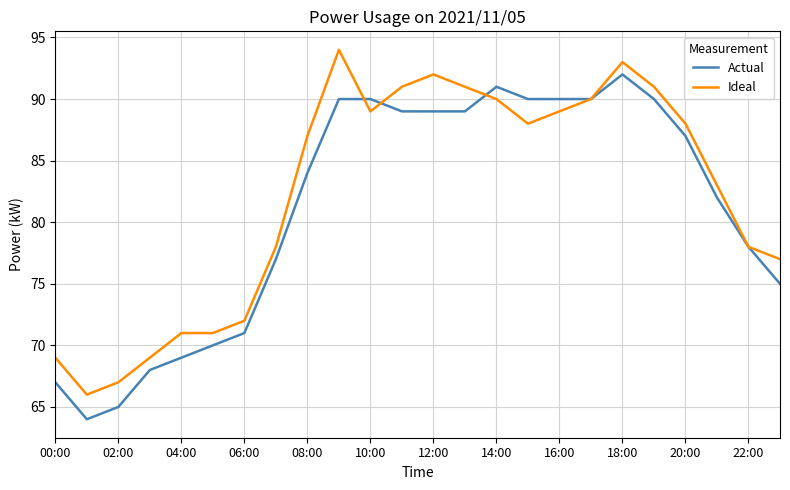

List the series in order of their peak value, lowest first.

Actual, Ideal